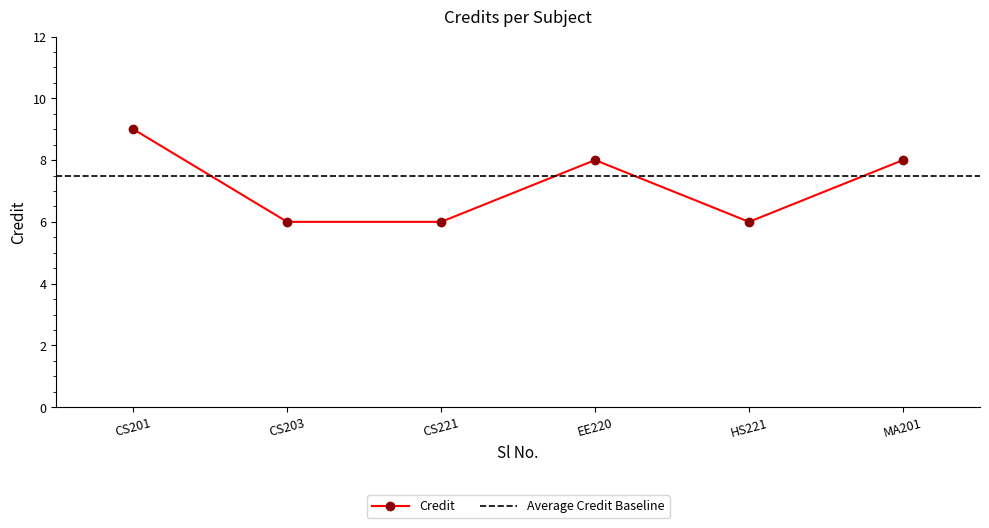

The Credit series shows 12 at EE220. True or false?

False